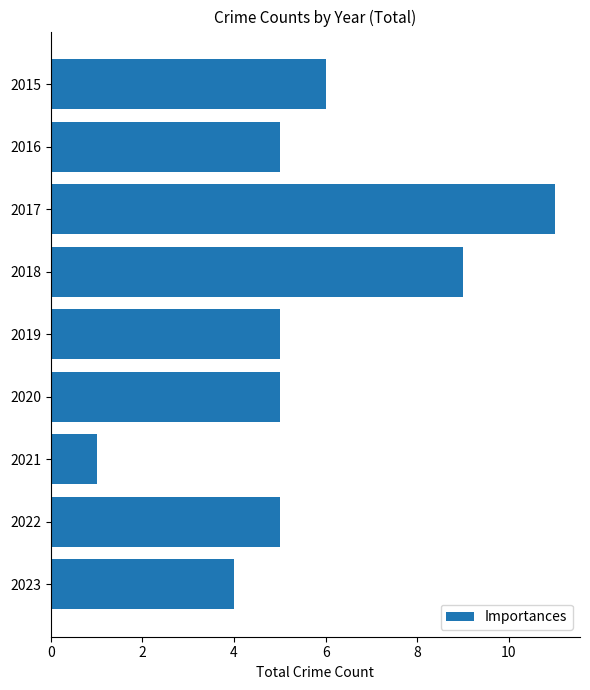

What is the change in value from 2018 to 2019?

-4